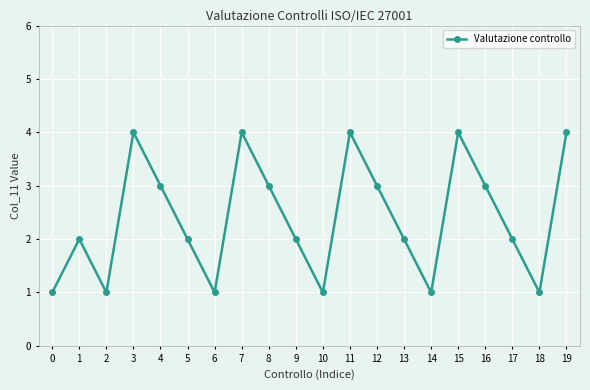

The value at 7 is 5. True or false?

False